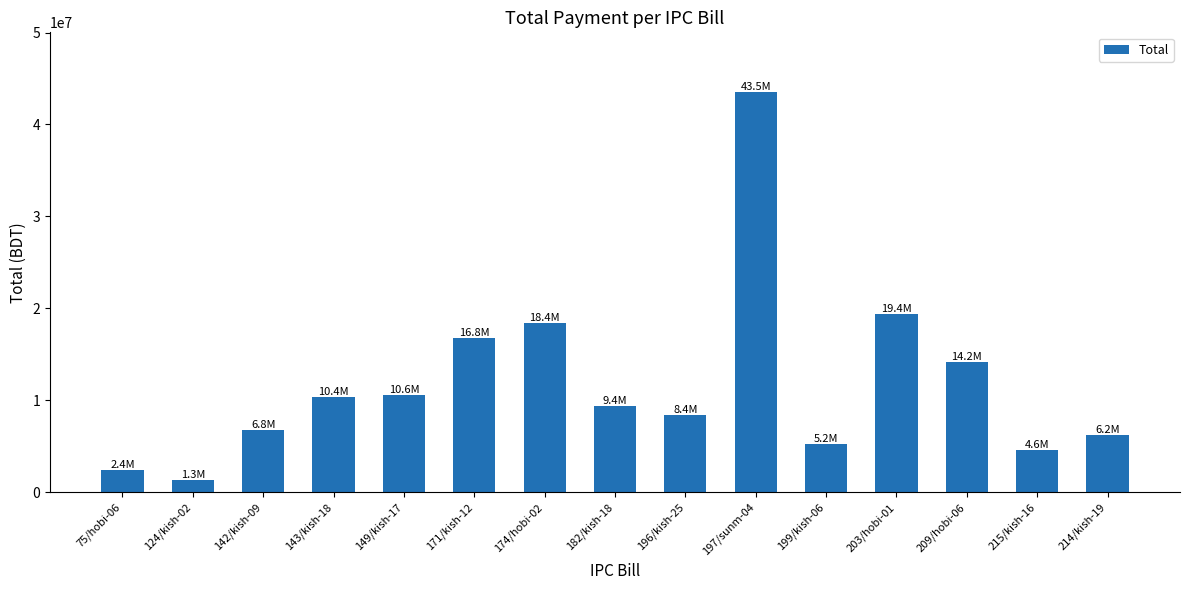

Approximately how many times larger is the value at 215/kish-16 compared to 149/kish-17?

0.4